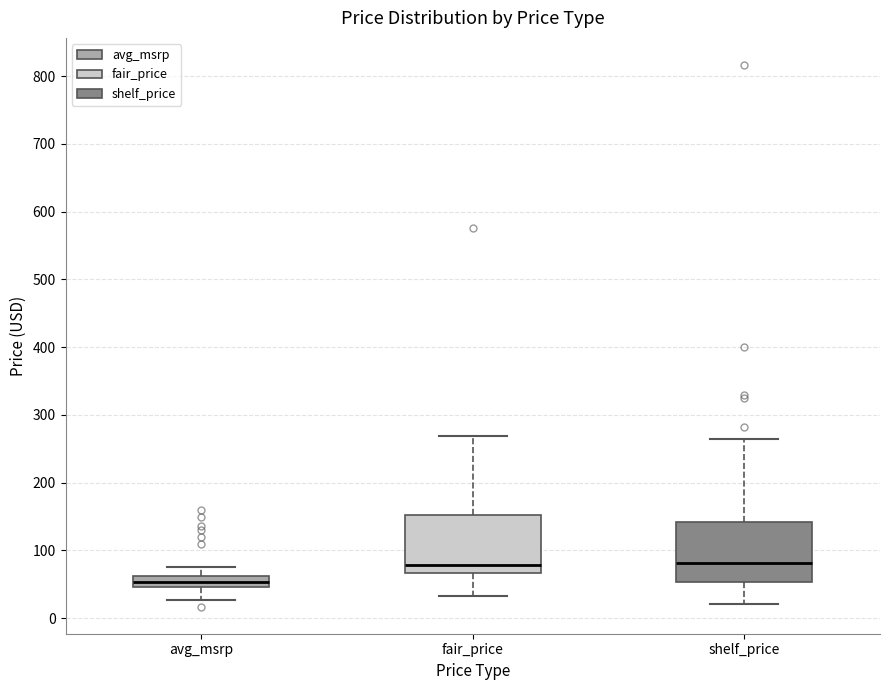

Where does the median line of the box for shelf_price sit on the y-axis? The values are not printed on the chart, so give them approximately, as read against the axis.

80